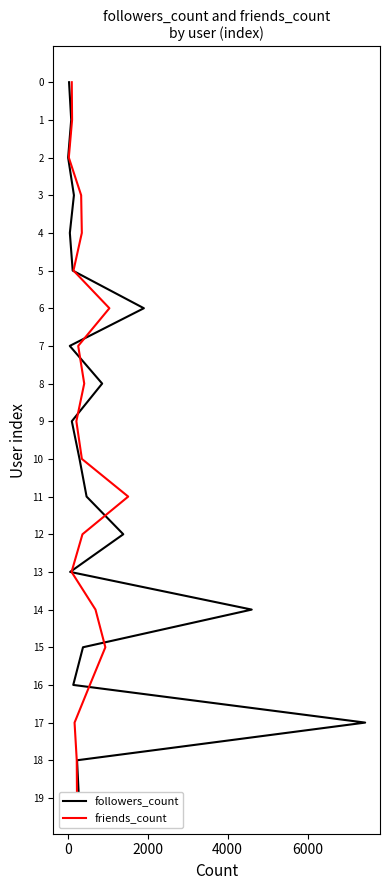

The value of followers_count at 17 is 29. True or false?

False